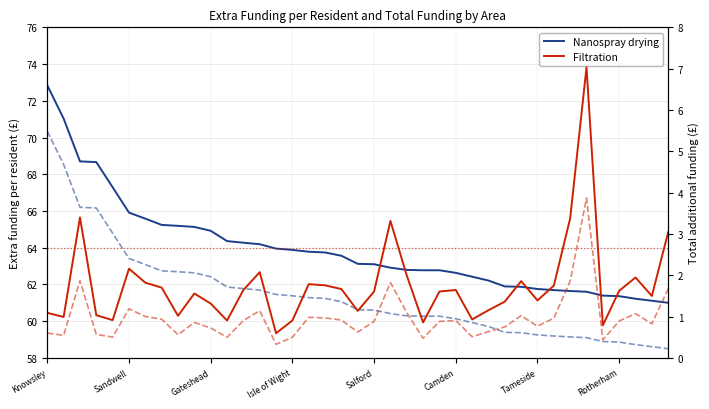

True or false: Nanospray drying and Filtration cross at least once.

False